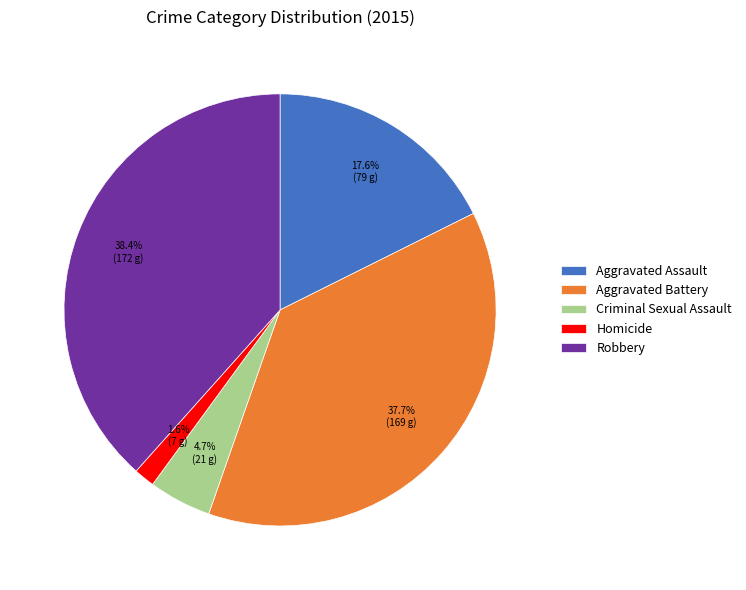

To the nearest percent, what percentage of the pie is Homicide?

2%